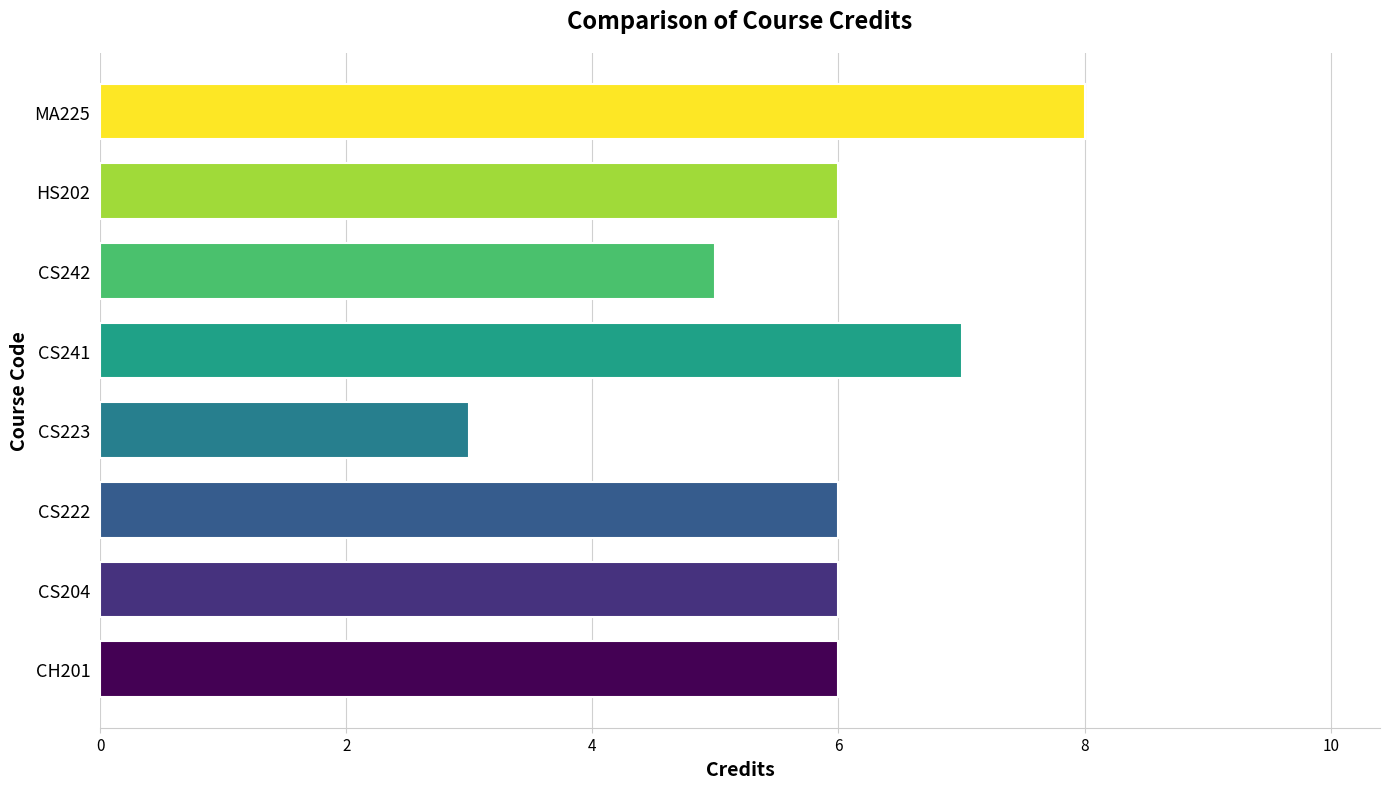

Reading bottom to top, extract all data points from this chart.

6	6	6	3	7	5	6	8